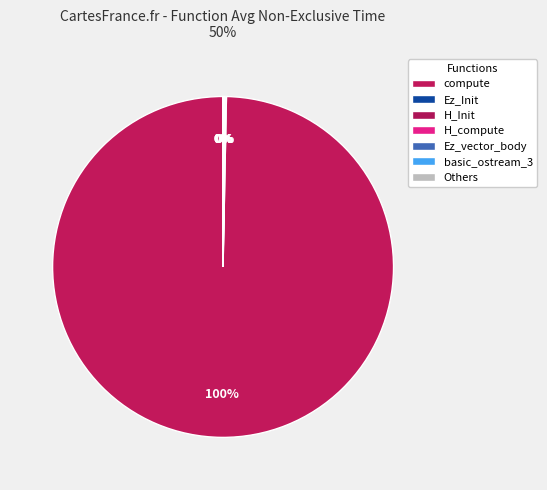

Which category has the biggest portion of the pie?

compute